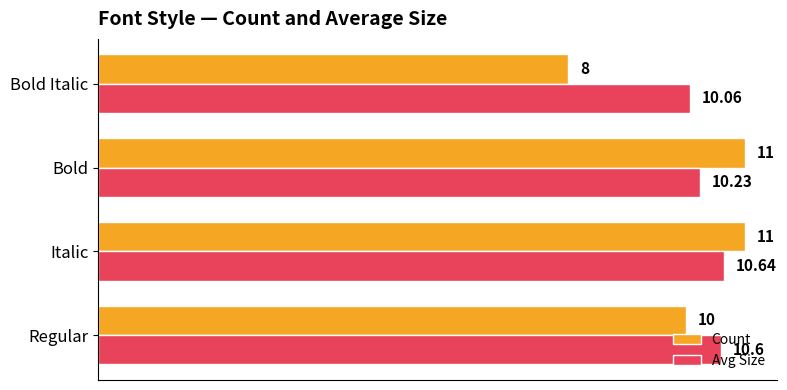

Rank the series by their average value, from lowest to highest.

Count, Avg Size